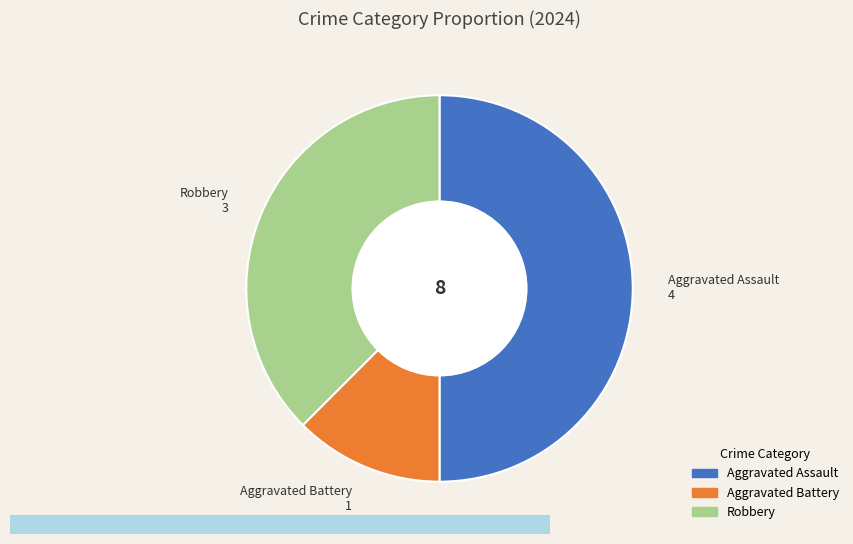

How many segments does this pie chart have?

3